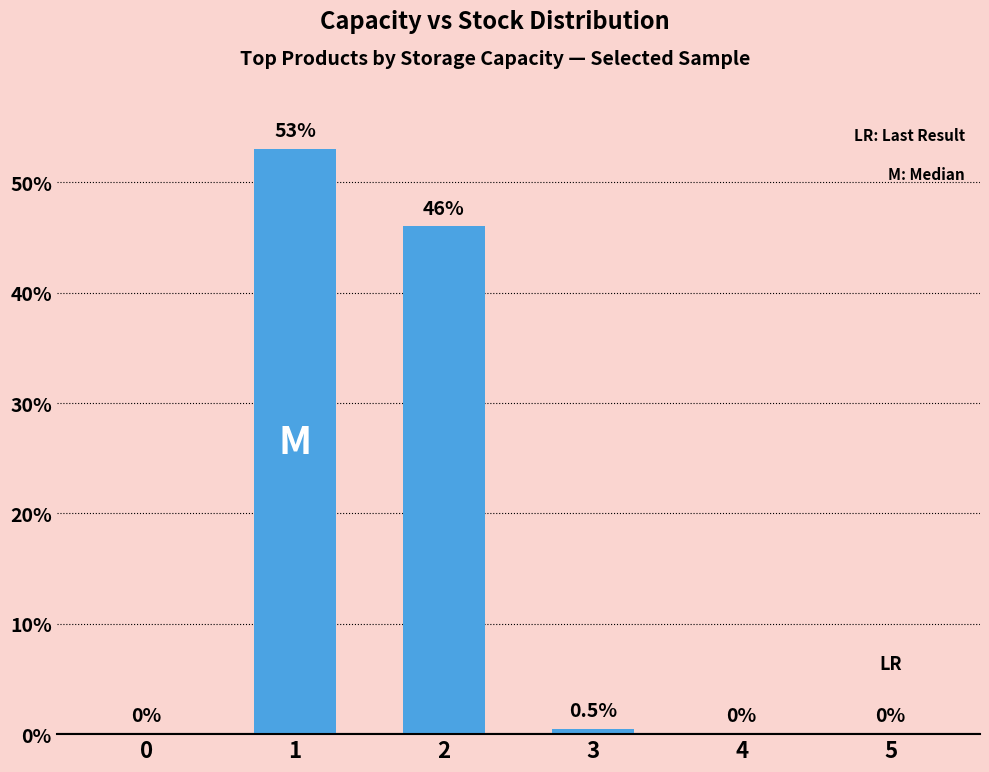

The chart shows a value of 0.0 at 4. True or false?

True